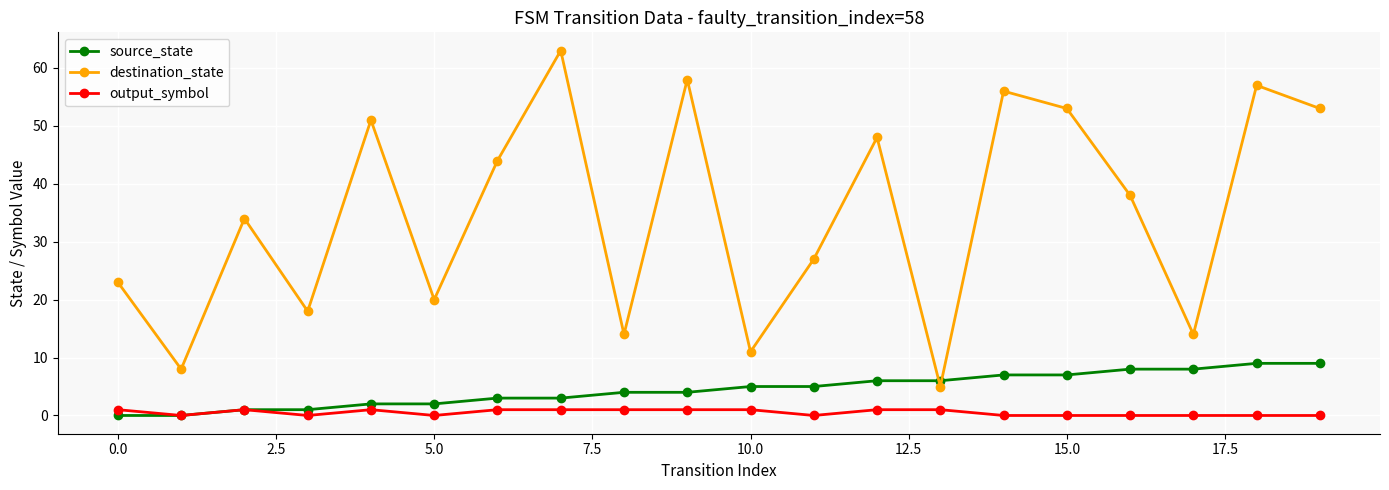

Which series has the largest range (max minus min)?

destination_state